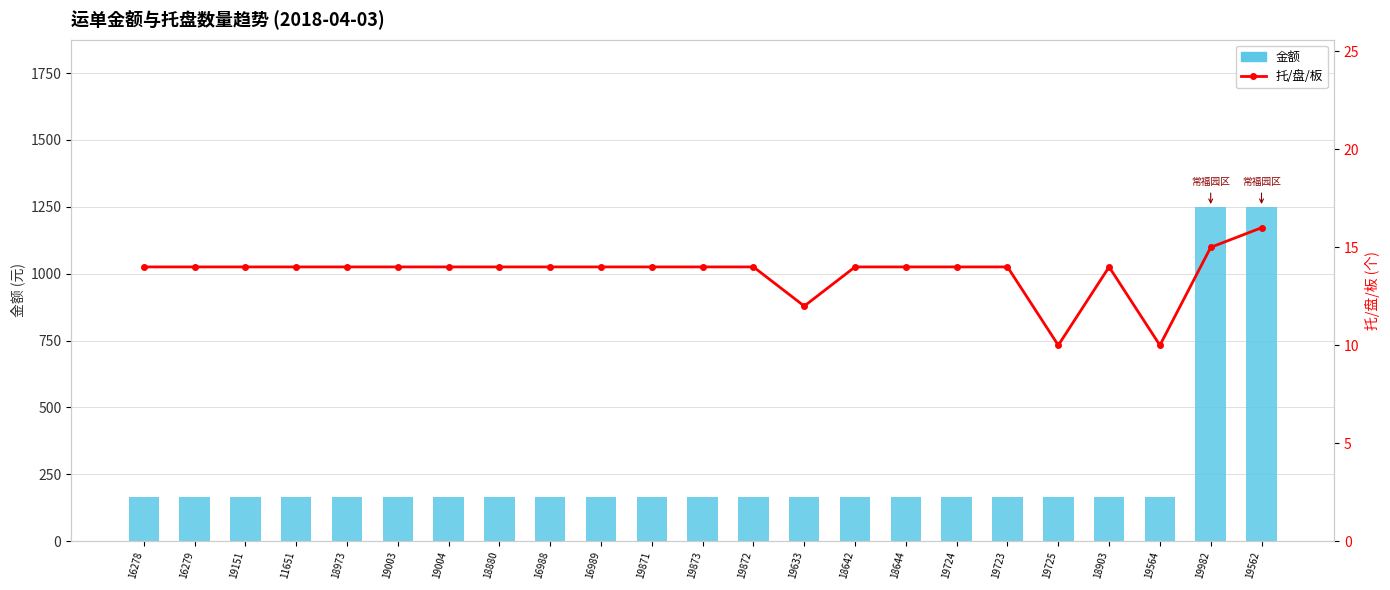

What is the label of the 20th bar from the right?

11651